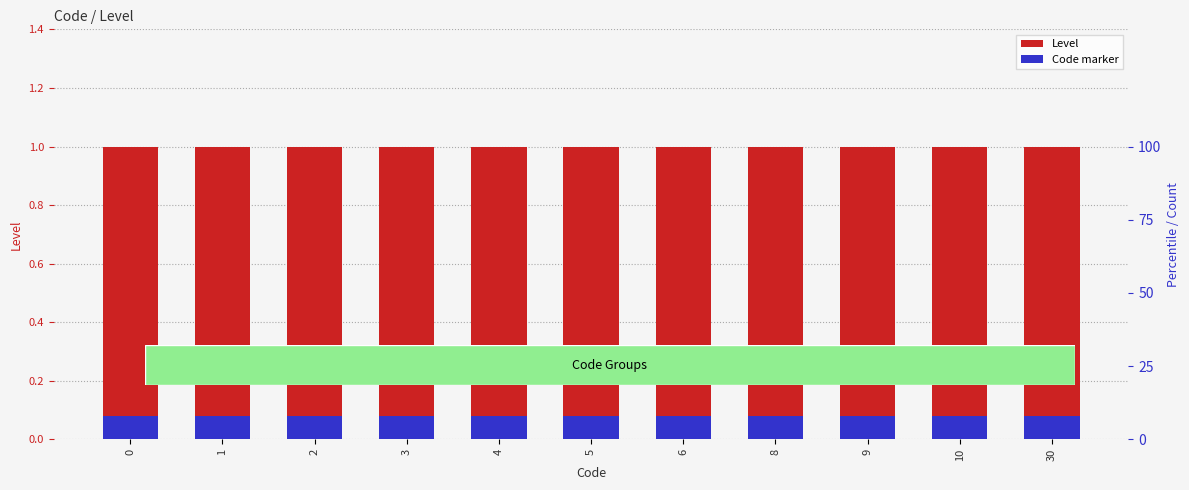

Rank the series at 4 from highest to lowest value.

Level, Code marker